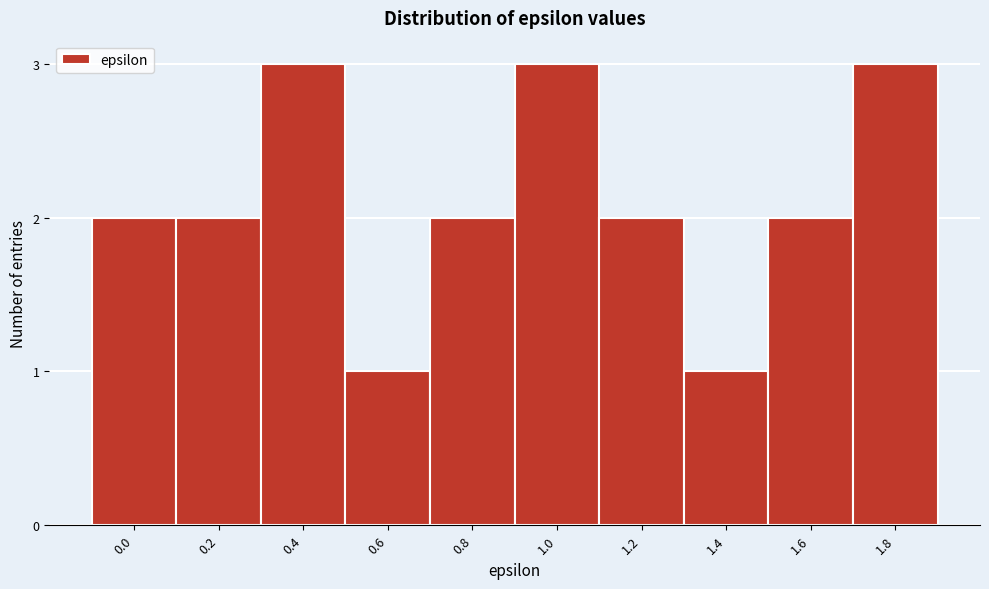

Reading left to right, extract all data points from this chart.

0.0=2	0.2=2	0.4=3	0.6=1	0.8=2	1.0=3	1.2=2	1.4=1	1.6=2	1.8=3